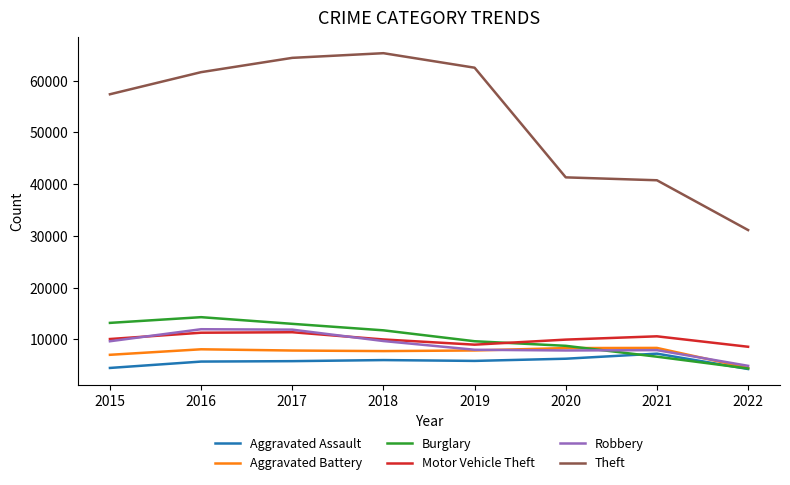

What is the greatest value displayed?

65281